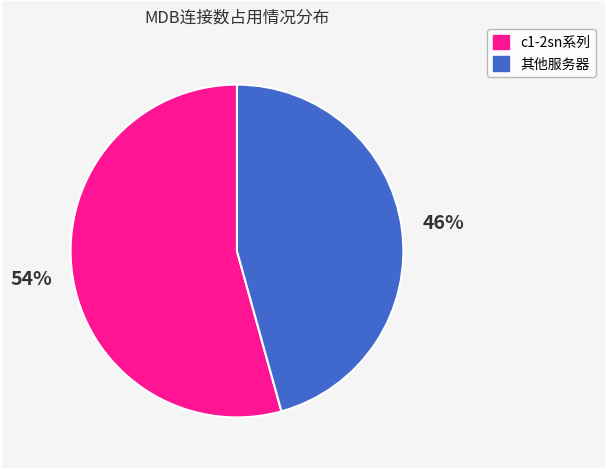

Is there any slice that represents more than half of the pie?

Yes